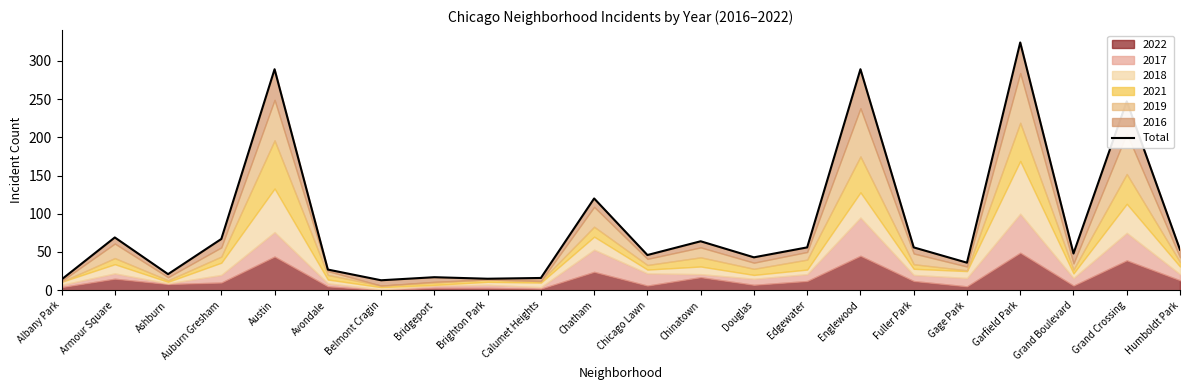

Where does the data first go above 53?

Armour Square